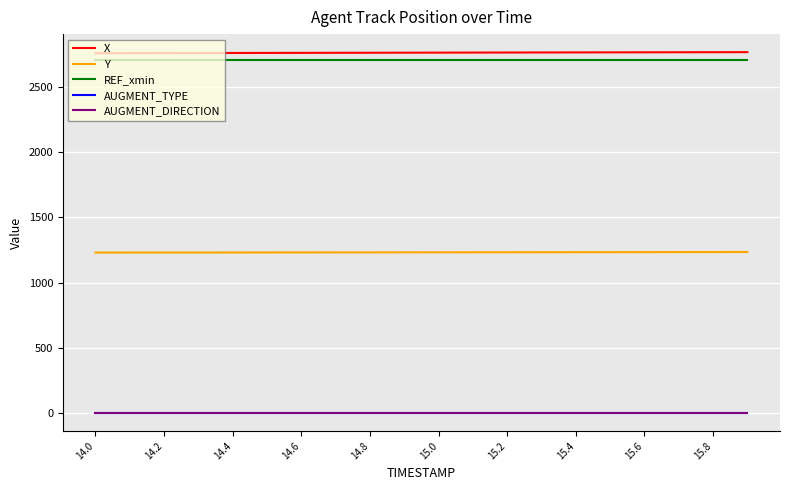

Is this an area chart (filled region under the line)?

No